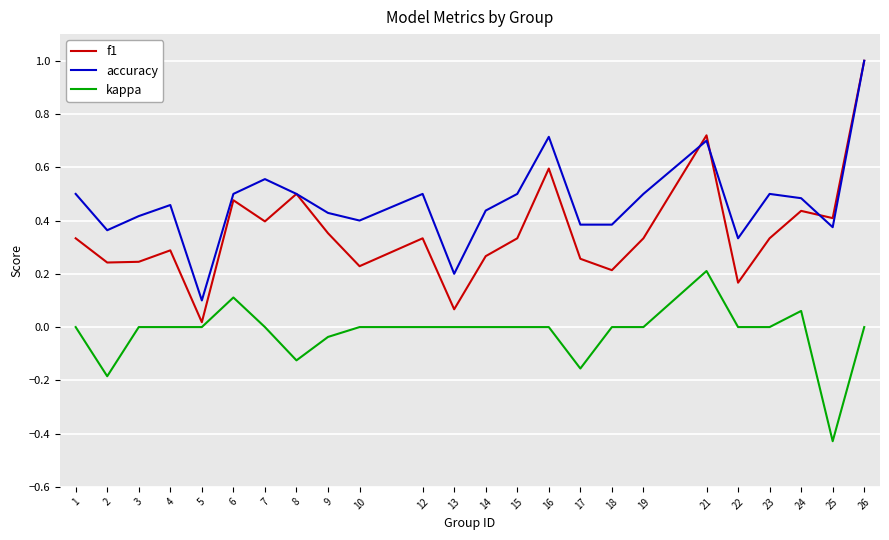

True or false: kappa has a value of -0.4 at 26.

False